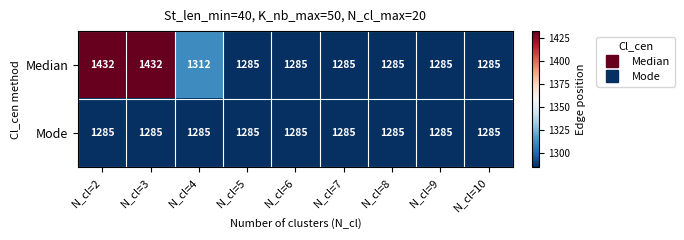

How many series are shown in this chart?

2